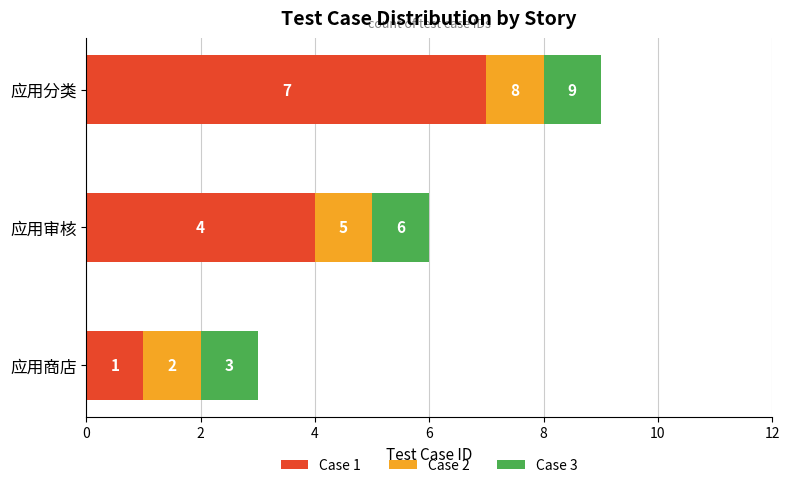

What are all the series names shown in the legend?

Case 1, Case 2, Case 3